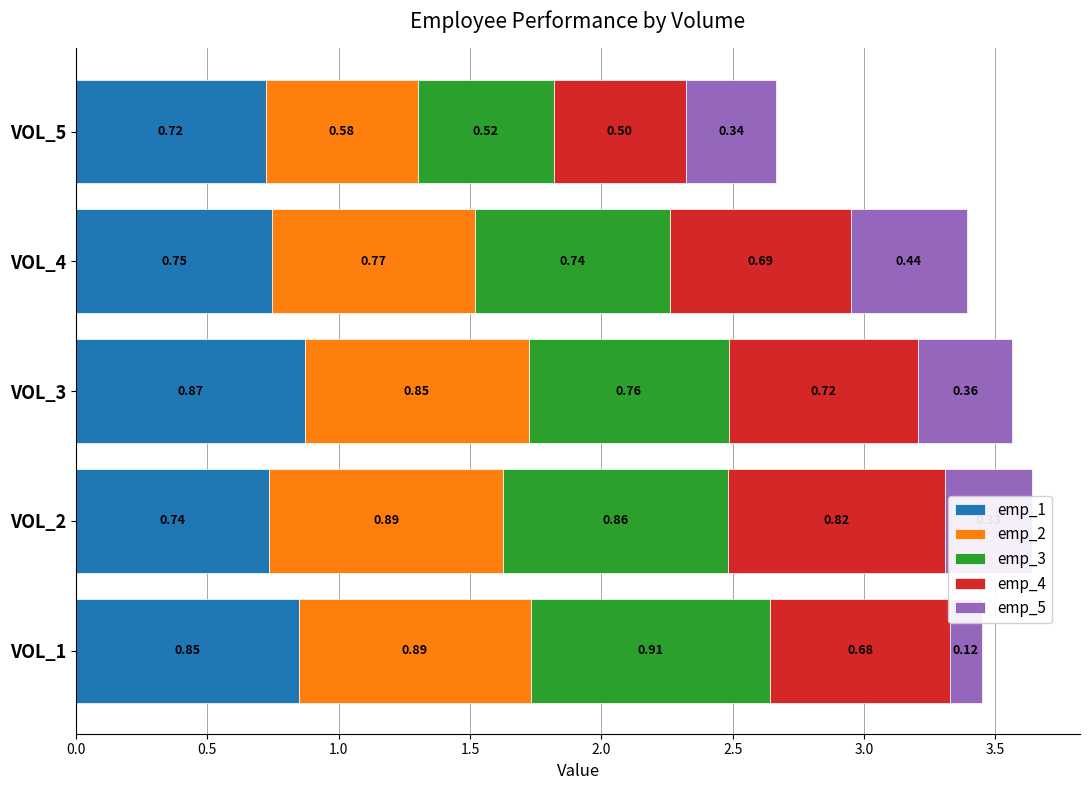

At which category is the sum across all series the highest?

VOL_2